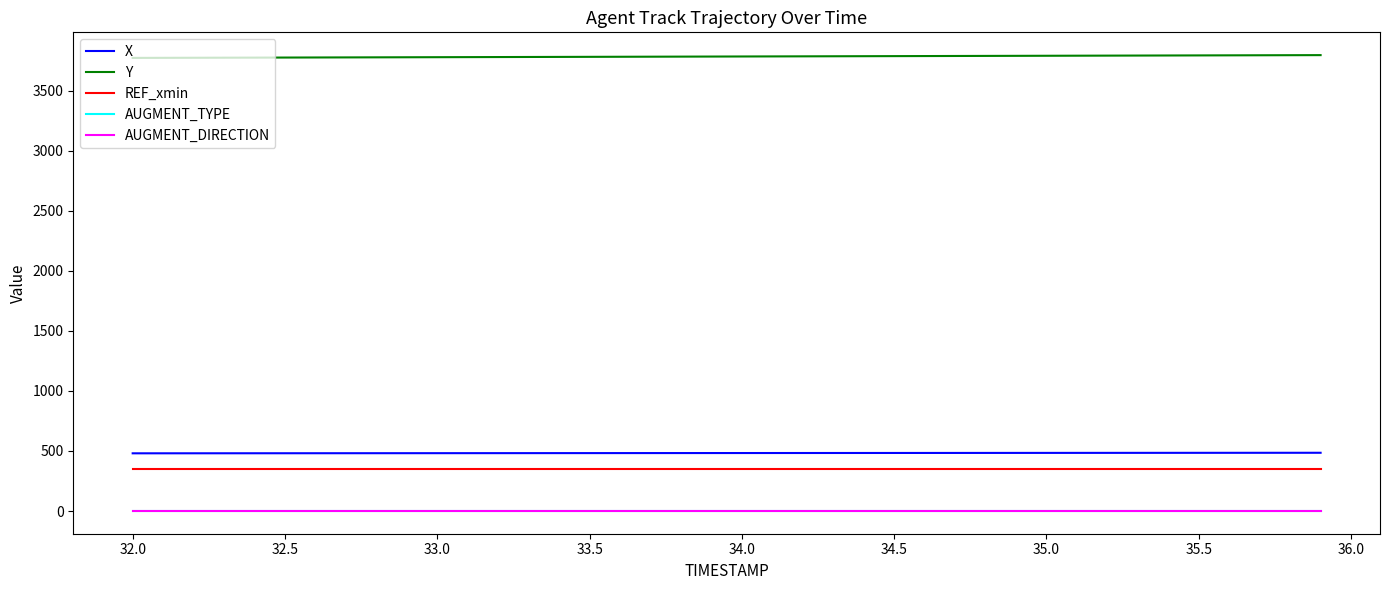

Does the chart have visible grid lines?

No